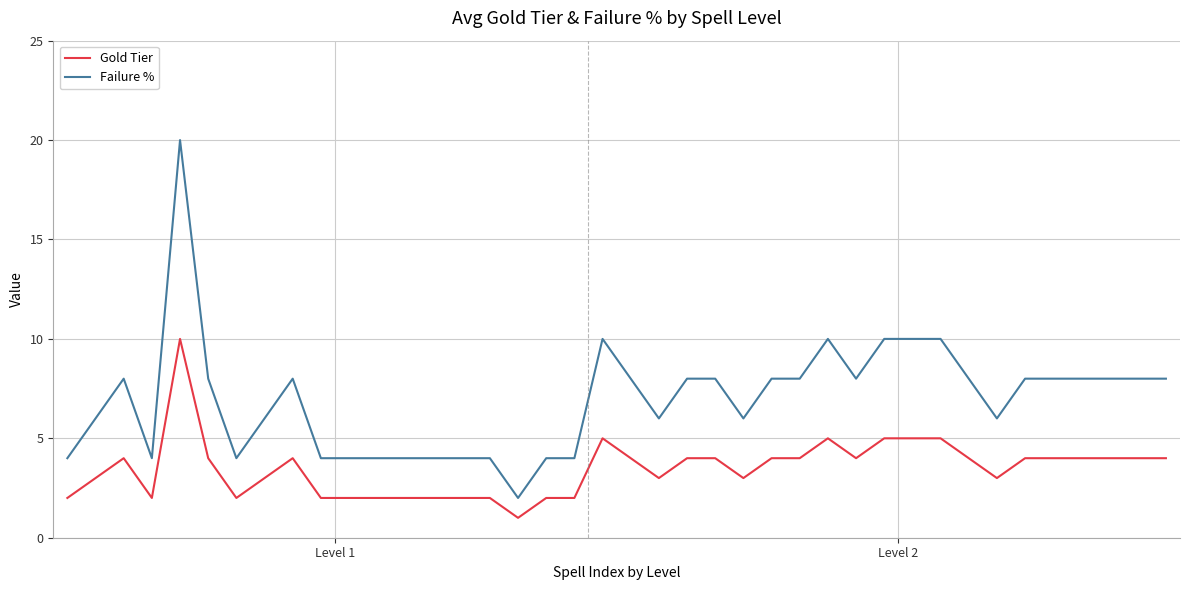

True or false: Failure % and Gold Tier cross at least once.

False